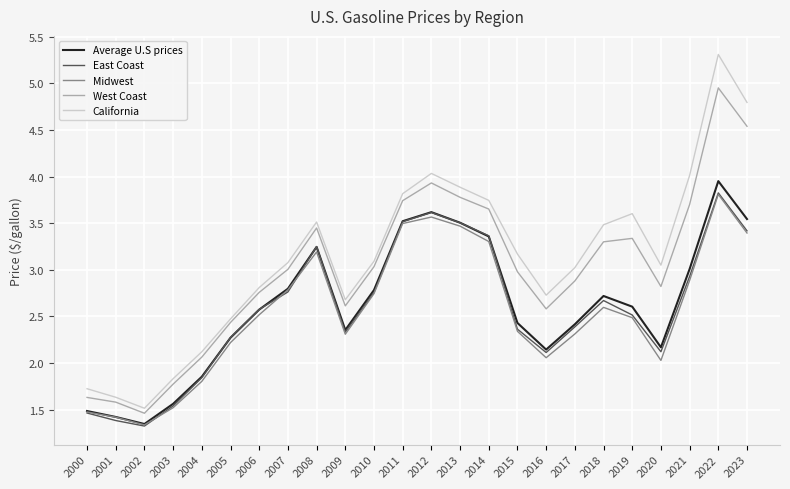

Which category has the lowest value in the California series?

2002